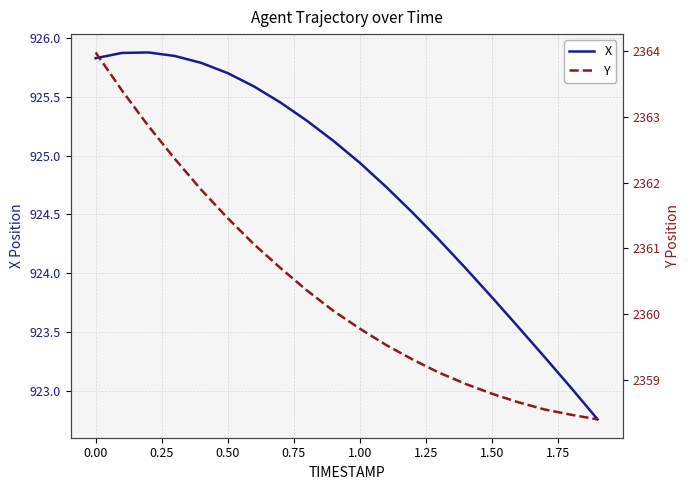

Which series has the largest range (max minus min)?

Y